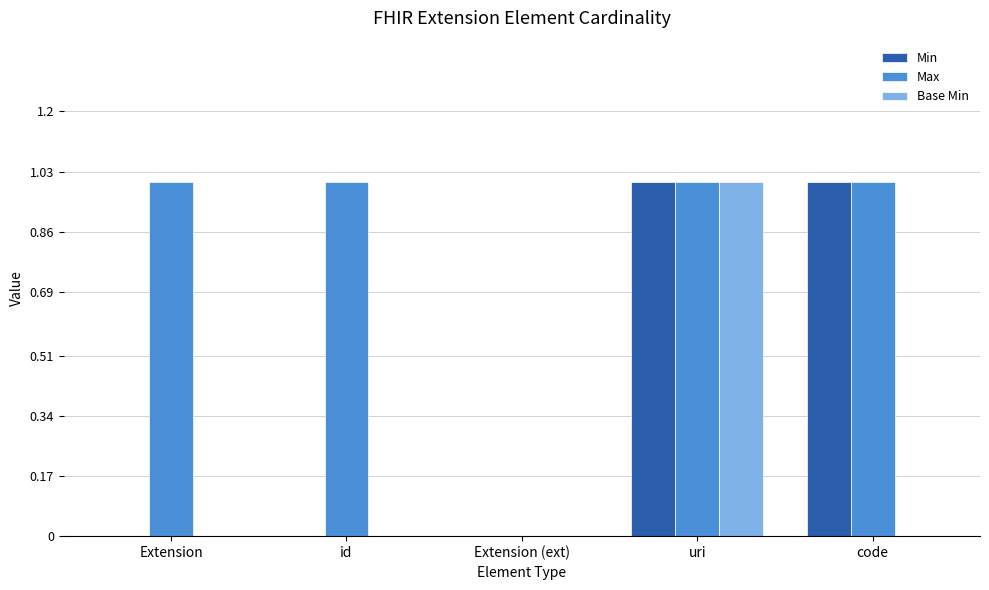

The Min series shows 0 at uri. True or false?

False